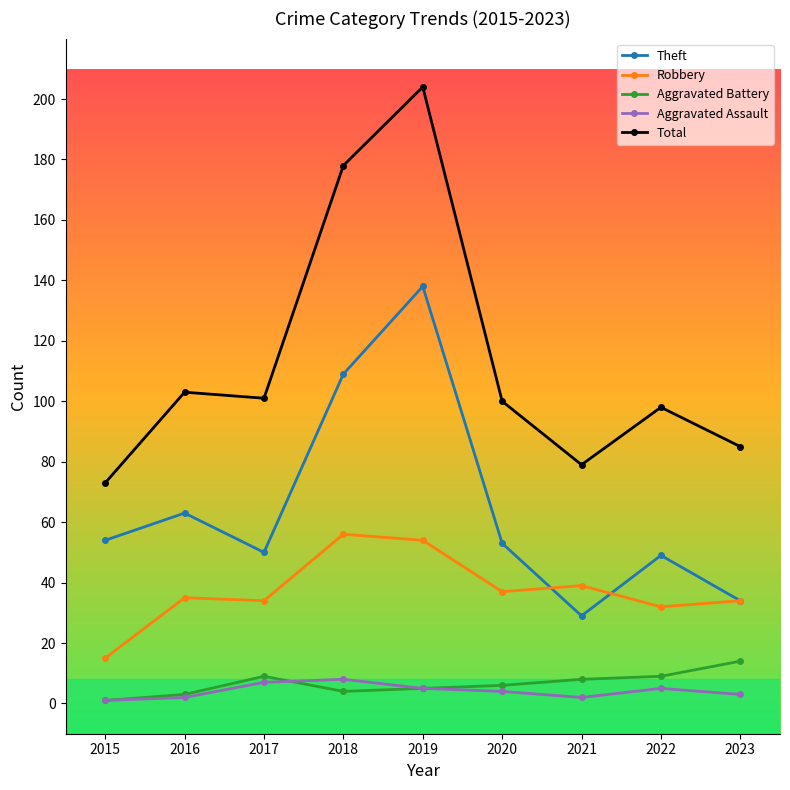

At which category does Theft reach its first local peak?

2016